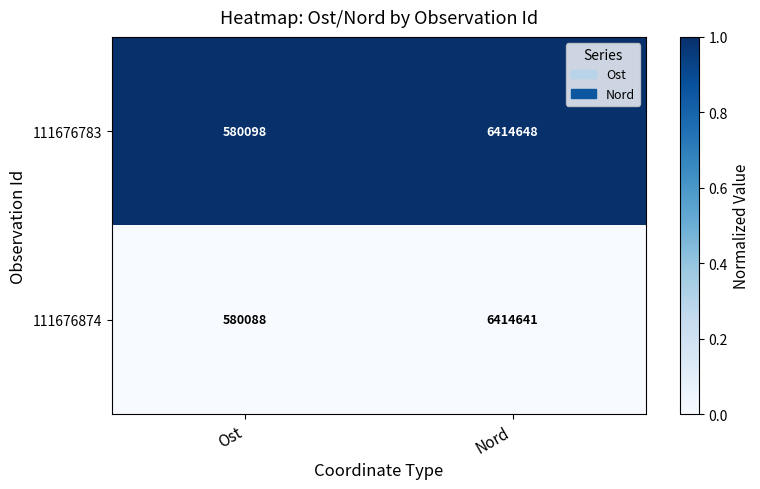

What is the difference between the highest and lowest values at Nord?

7